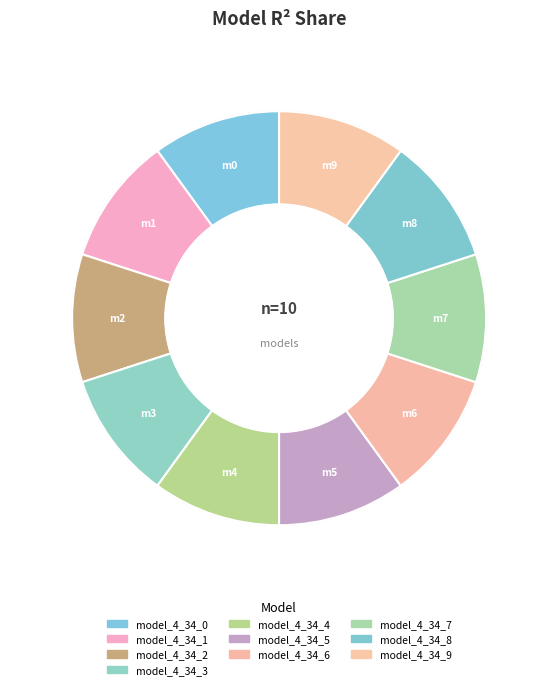

How many slices are in this pie chart?

10